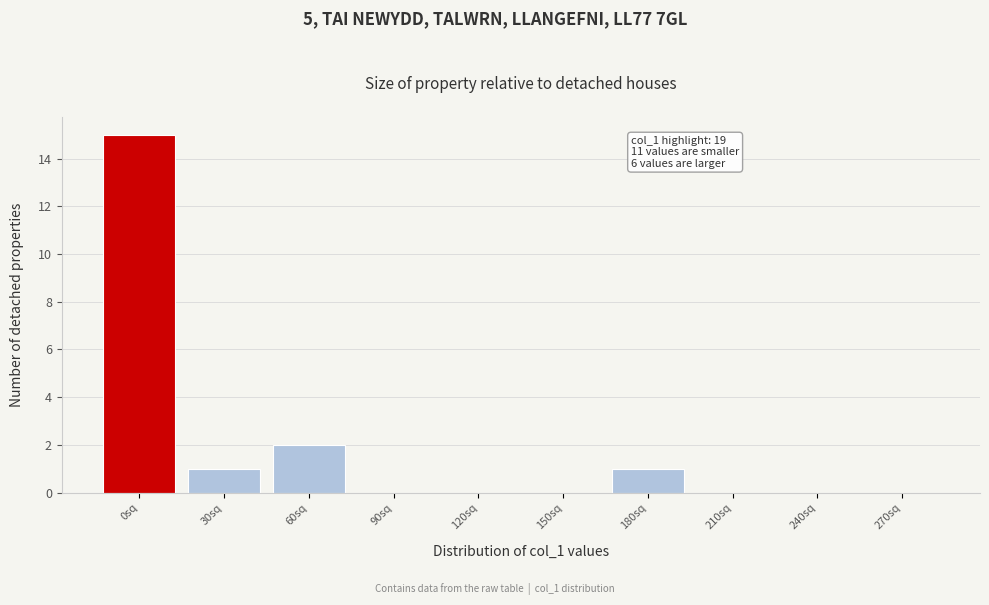

Reading right to left, extract all data points from this chart.

270sq=0	240sq=0	210sq=0	180sq=1	150sq=0	120sq=0	90sq=0	60sq=2	30sq=1	0sq=15